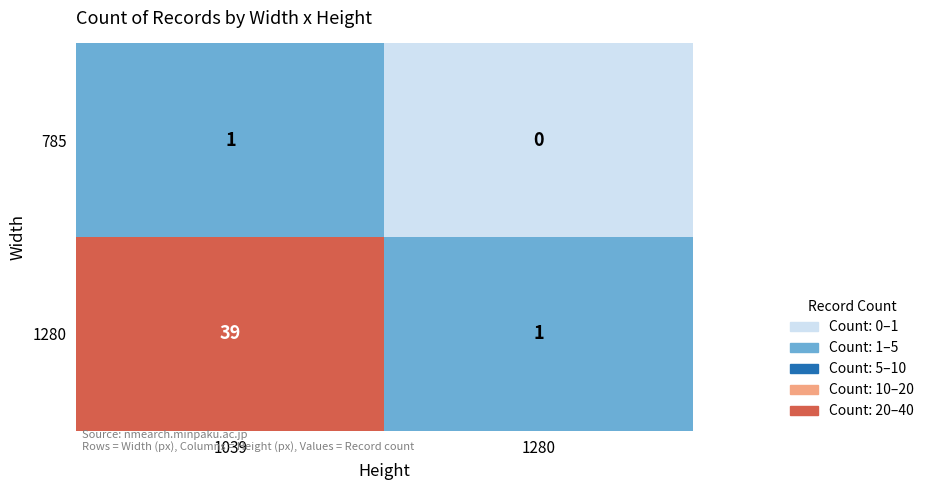

What is the sum of the 1280 values at 1039 and 1280?

40